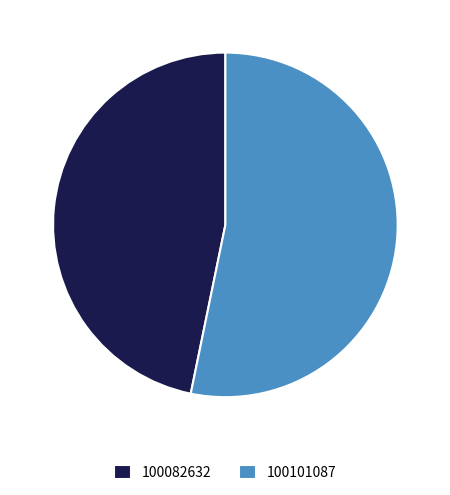

Rank the categories by value from lowest to highest.

100082632, 100101087